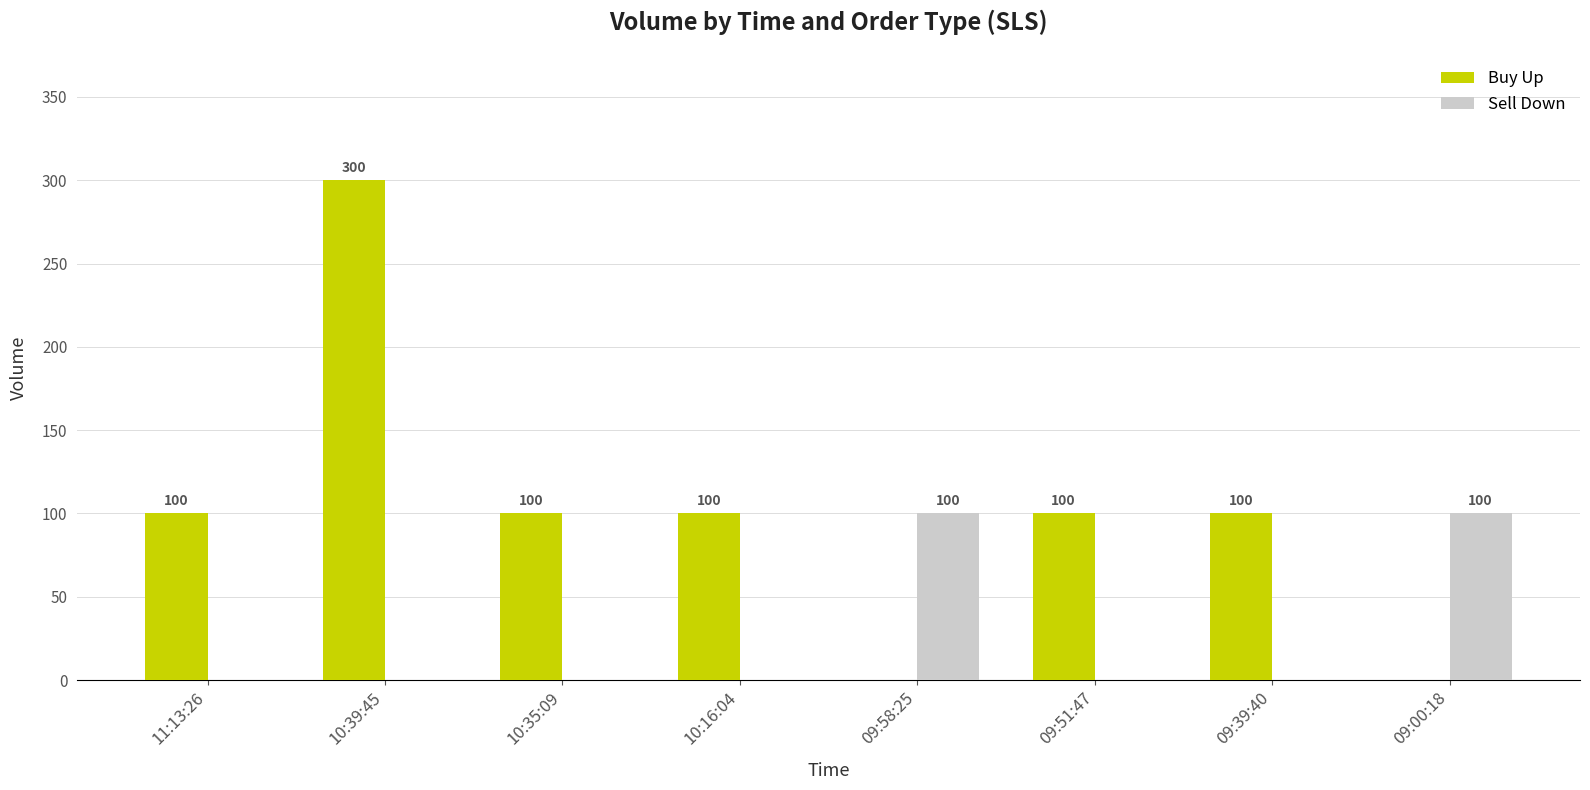

Count the number of data series in this chart.

2